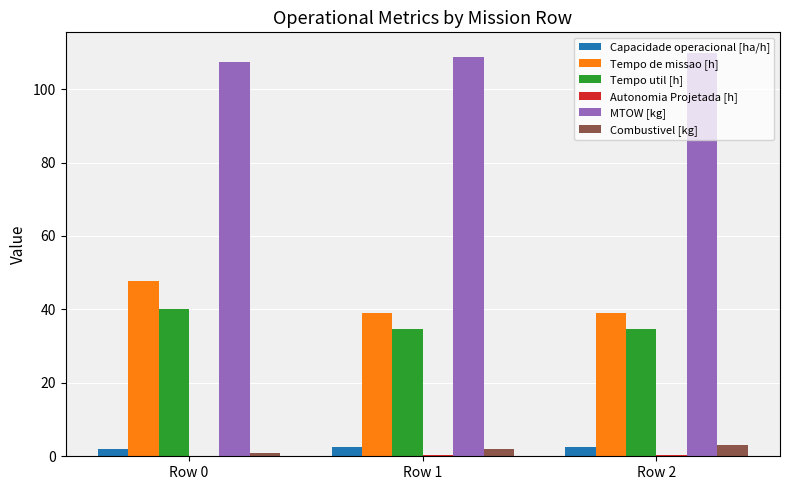

The value of Tempo de missao [h] at Row 0 is 11.1. True or false?

False